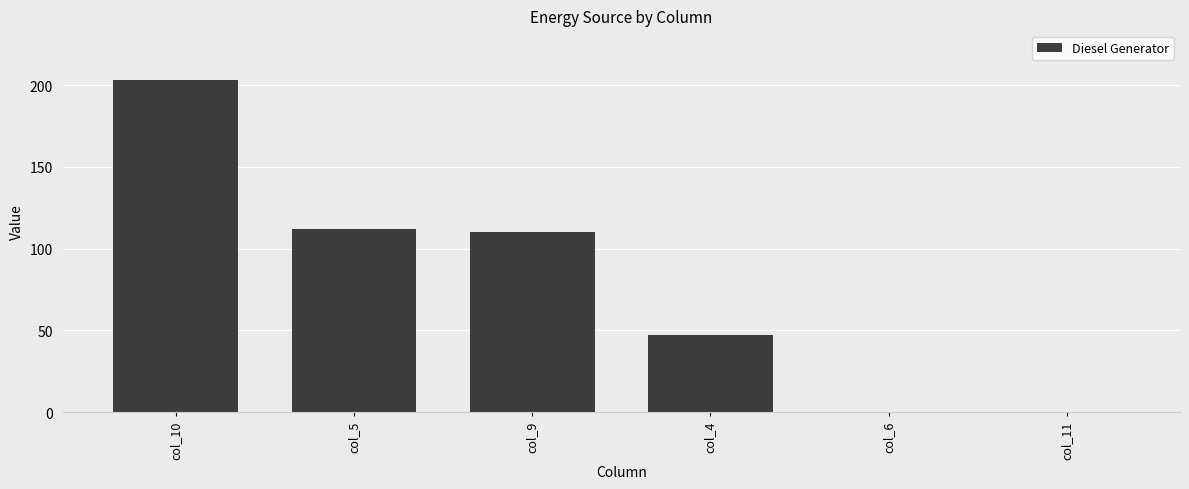

Is it true that the value at col_10 is 358?

False